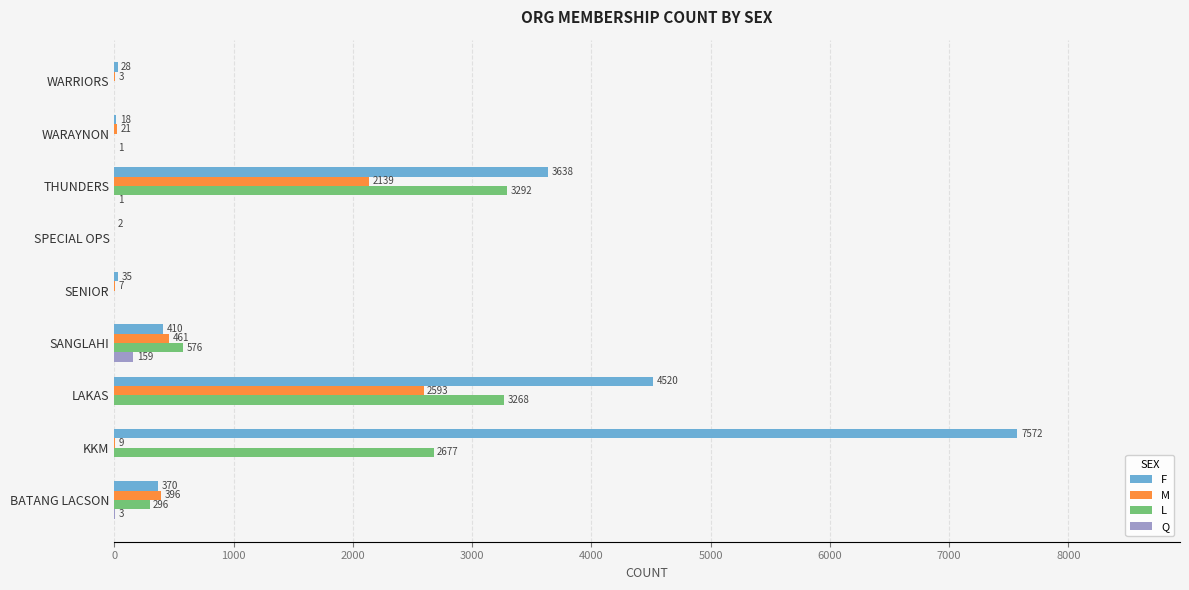

How many distinct data groups are displayed?

4